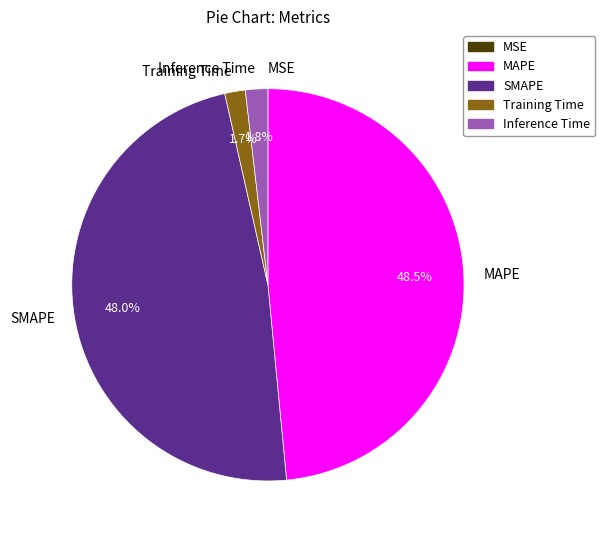

What percentage is the Training Time slice, to the nearest percent?

2%